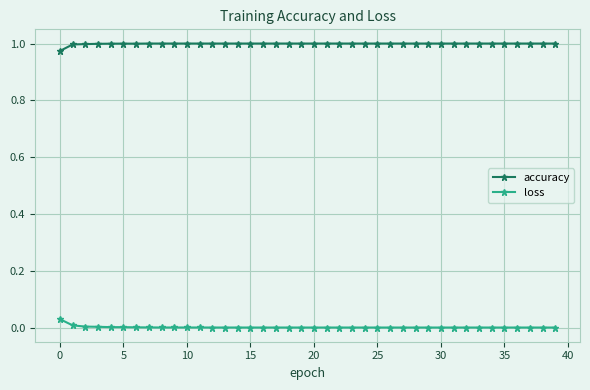

What is the sum of all accuracy values?

40.0